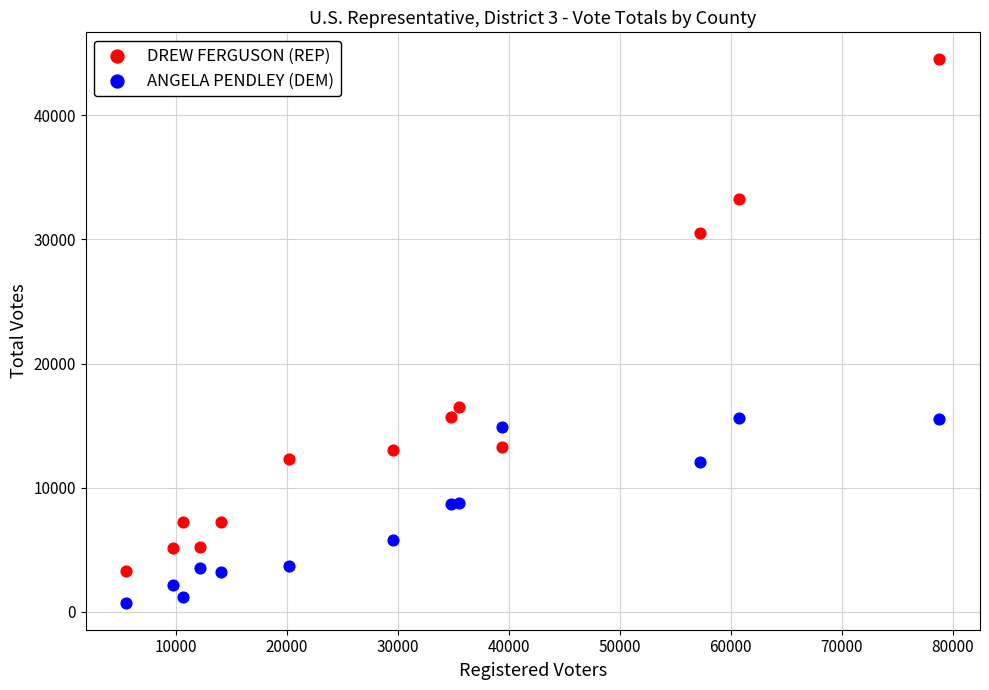

Which series reaches the minimum Y coordinate?

ANGELA PENDLEY (DEM)